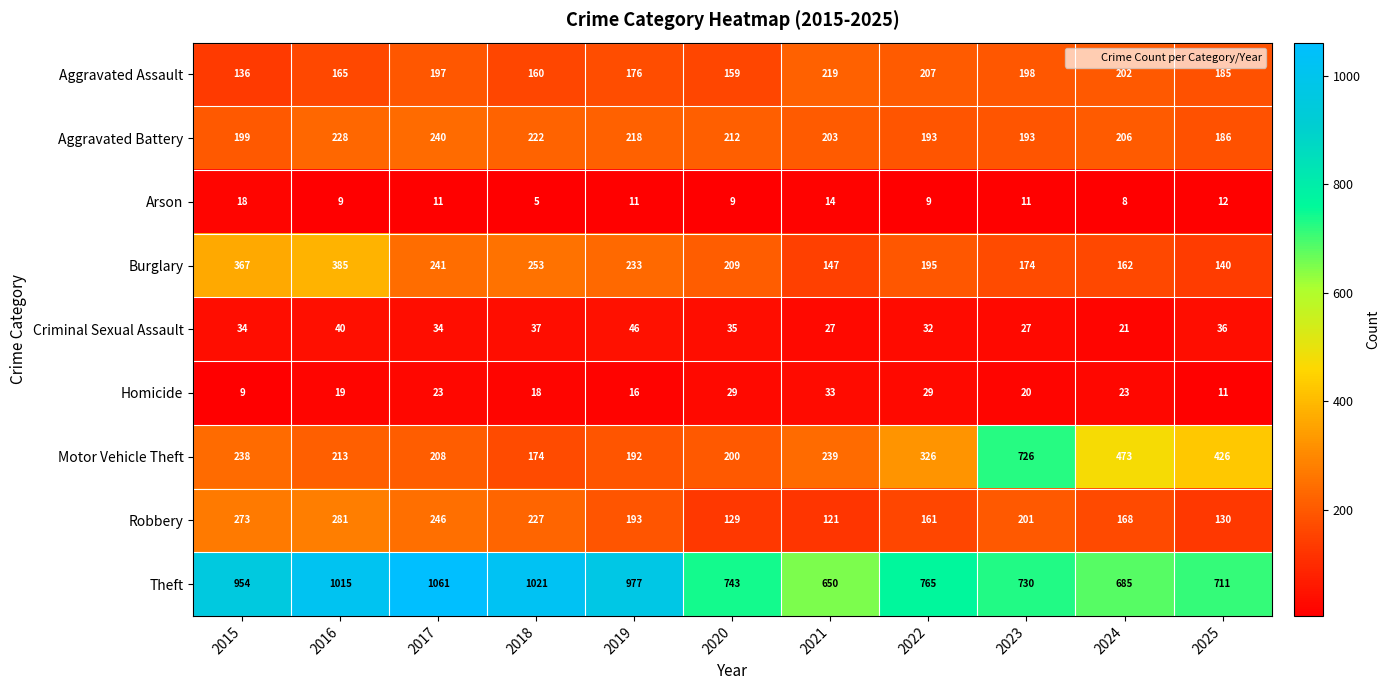

Is it true that Arson equals 14 at 2021?

True